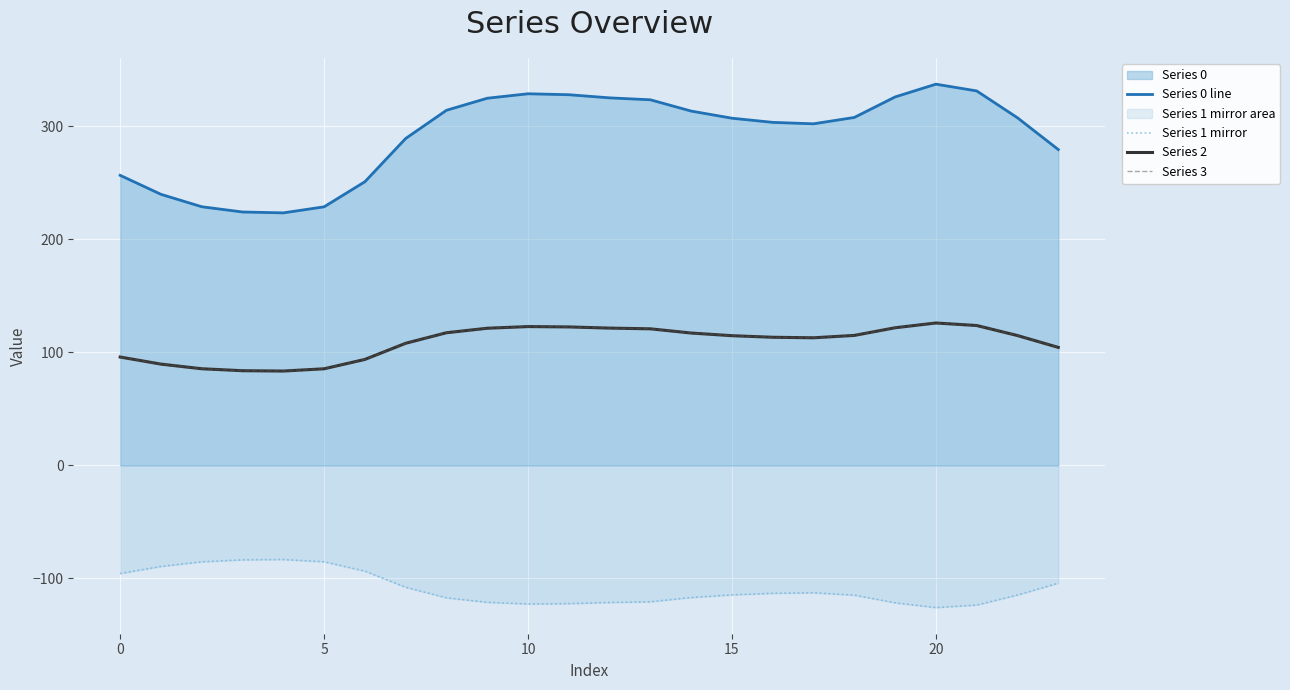

Where is the first local minimum for Series 3?

15